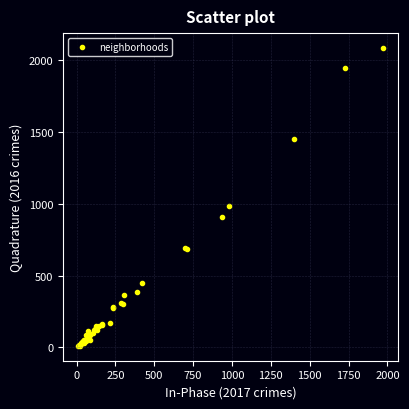

What Y value in the scatter plot is closest to 1048?

983